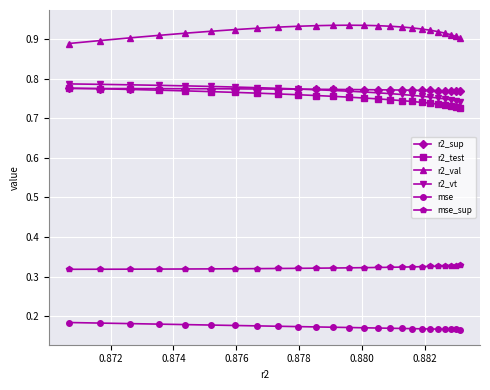

True or false: r2_sup and r2_val intersect in this chart.

False